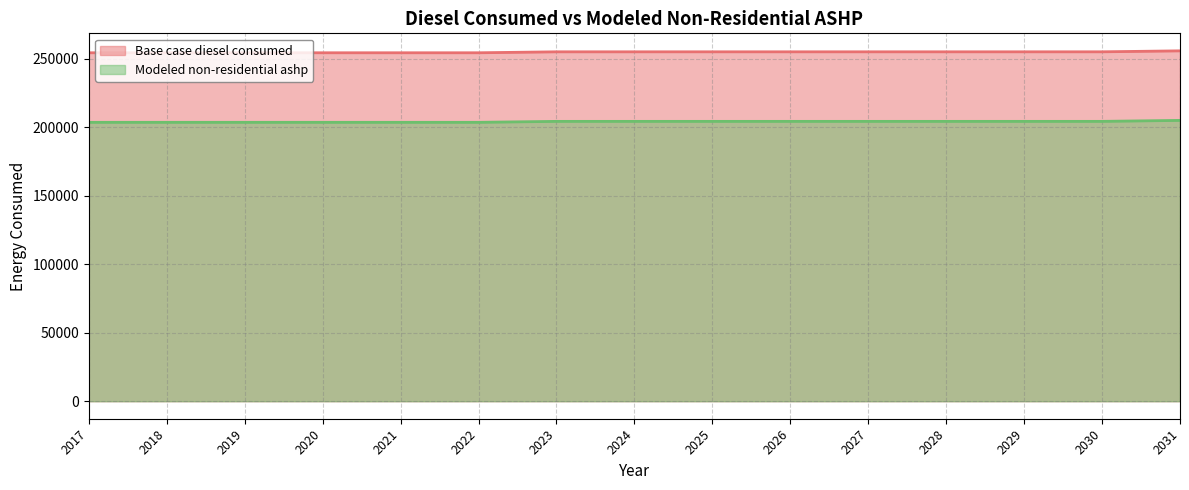

How many values in the Base case diesel consumed series exceed 254948?

7